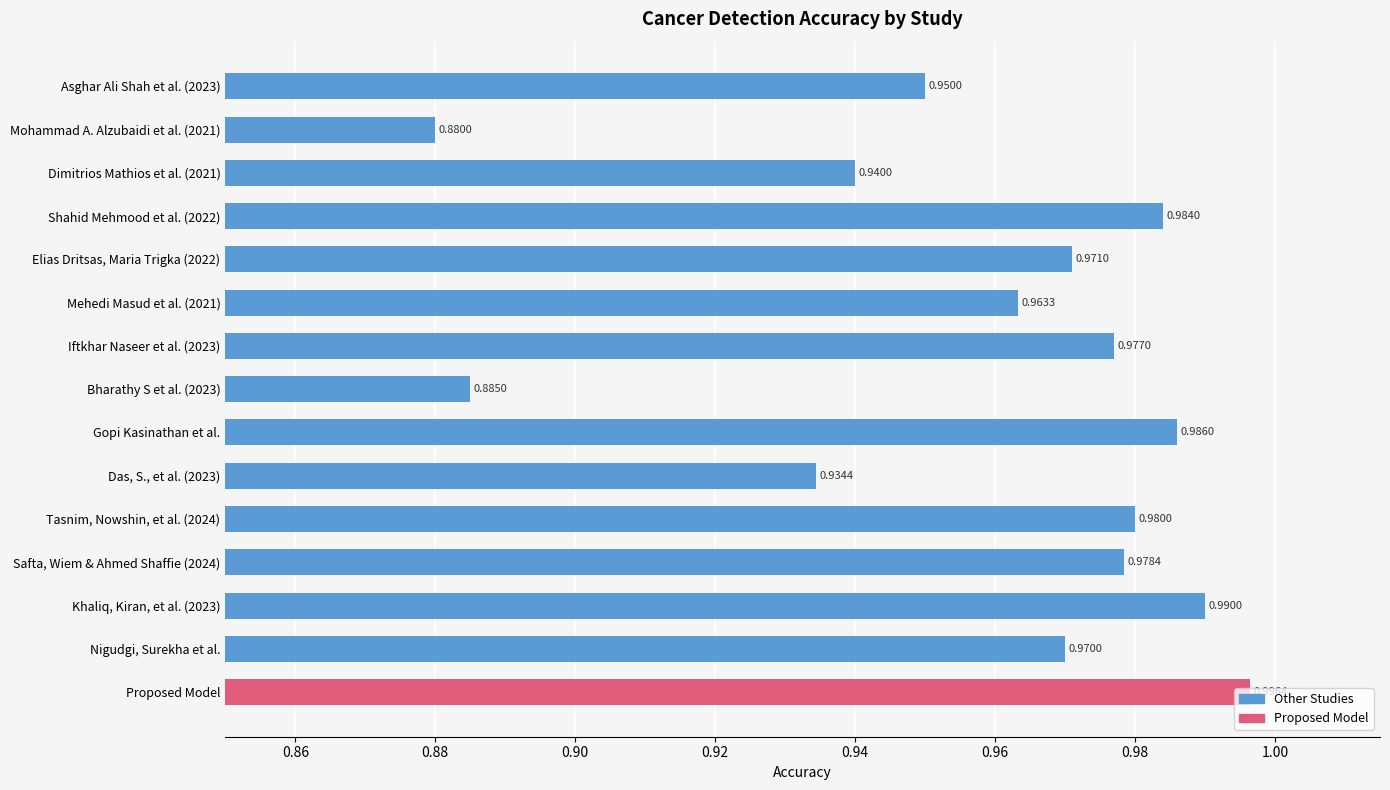

List the labels in order of value, largest first.

Proposed Model, Khaliq, Kiran, et al. (2023), Gopi Kasinathan et al., Shahid Mehmood et al. (2022), Tasnim, Nowshin, et al. (2024), Safta, Wiem & Ahmed Shaffie (2024), Iftkhar Naseer et al. (2023), Elias Dritsas, Maria Trigka (2022), Nigudgi, Surekha et al., Mehedi Masud et al. (2021), Asghar Ali Shah et al. (2023), Dimitrios Mathios et al. (2021), Das, S., et al. (2023), Bharathy S et al. (2023), Mohammad A. Alzubaidi et al. (2021)